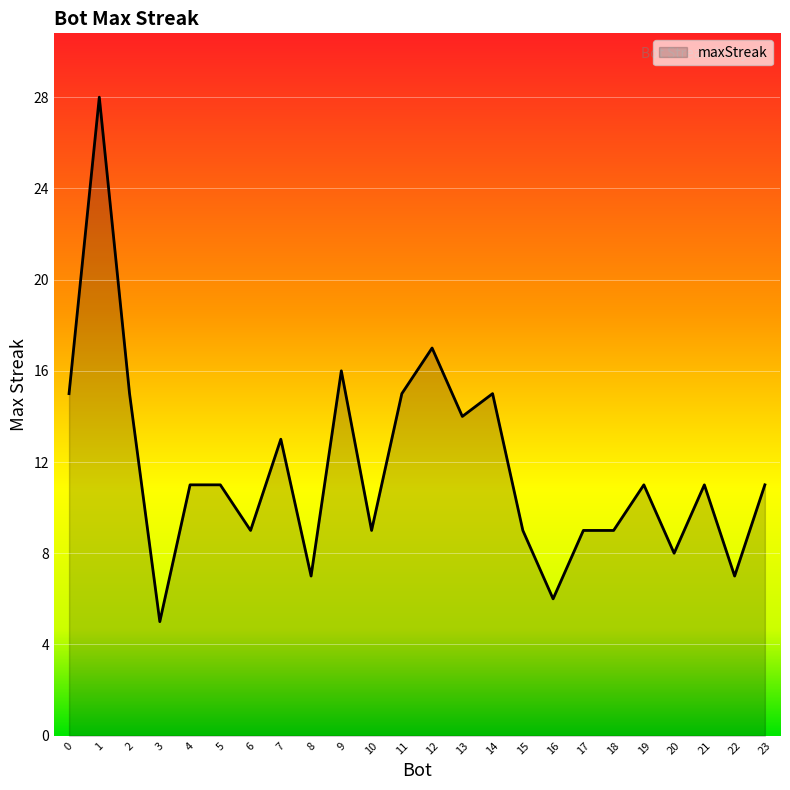

What is the ratio of the value at 21 to the value at 20?

1.4